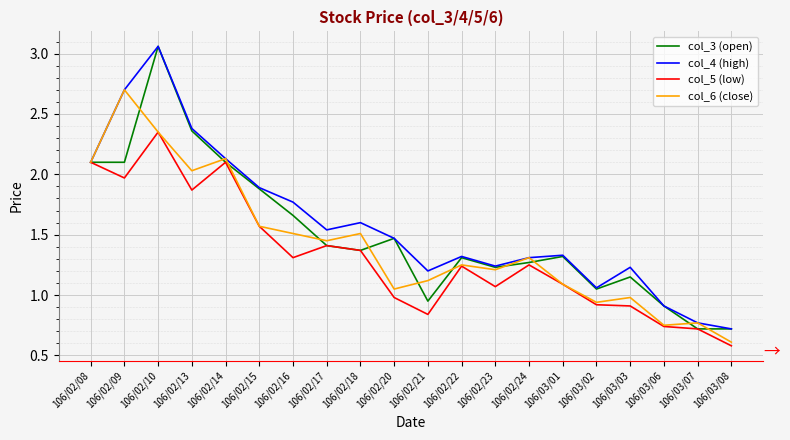

True or false: col_4 (high) has a value of 2.4 at 106/02/17.

False